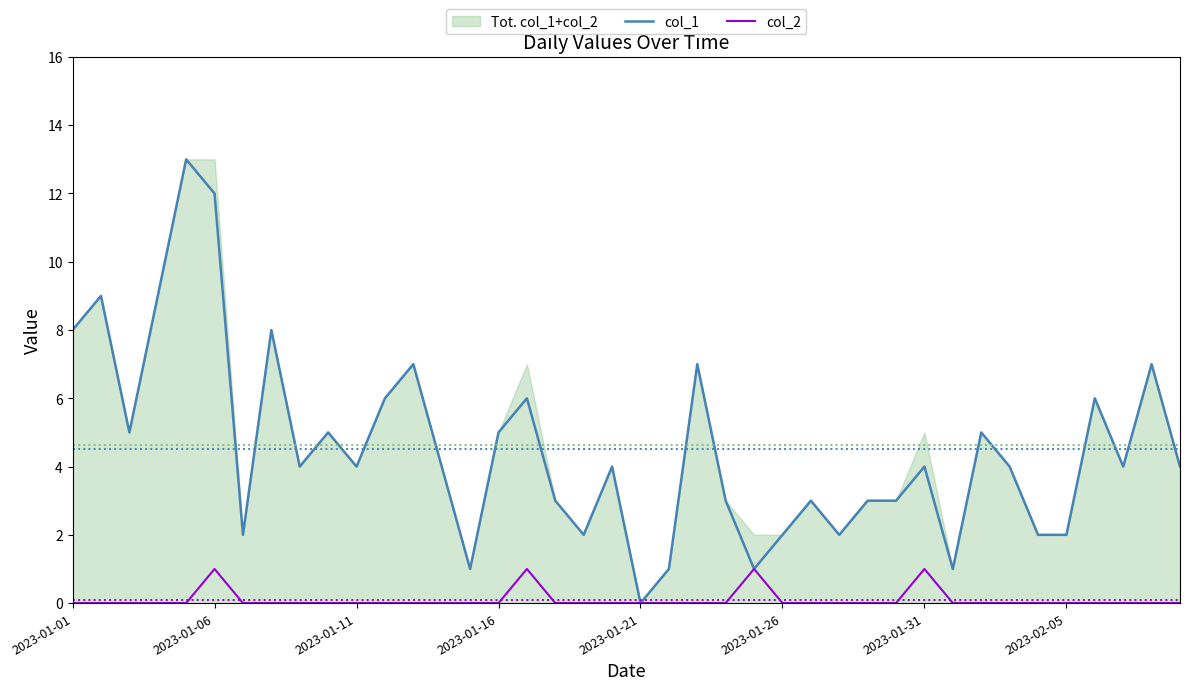

Rank the series by their average value, from highest to lowest.

col_1, col_2